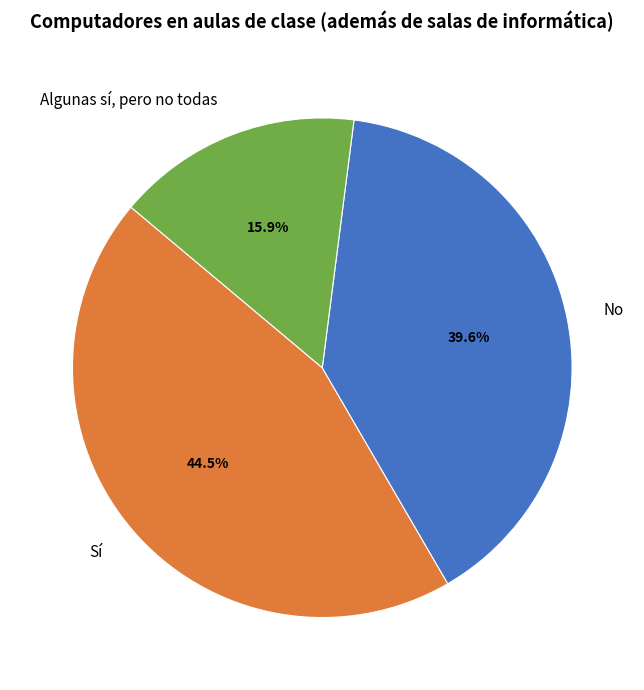

Count the number of slices in the pie.

3